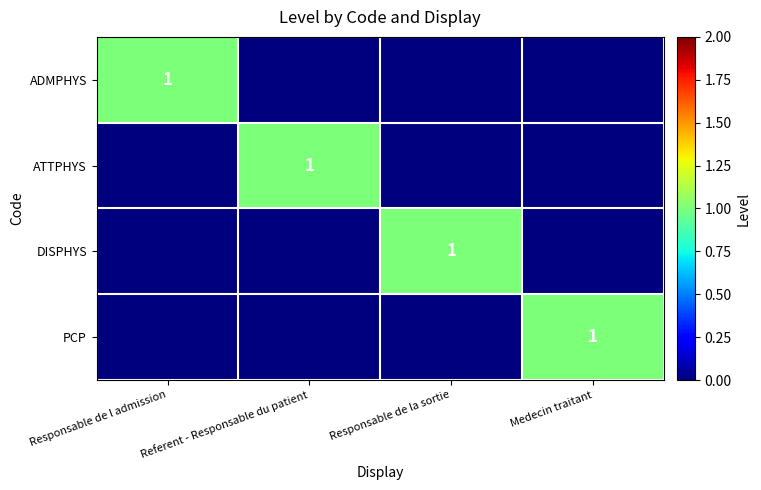

The ATTPHYS series shows 2 at Referent - Responsable du patient. True or false?

False